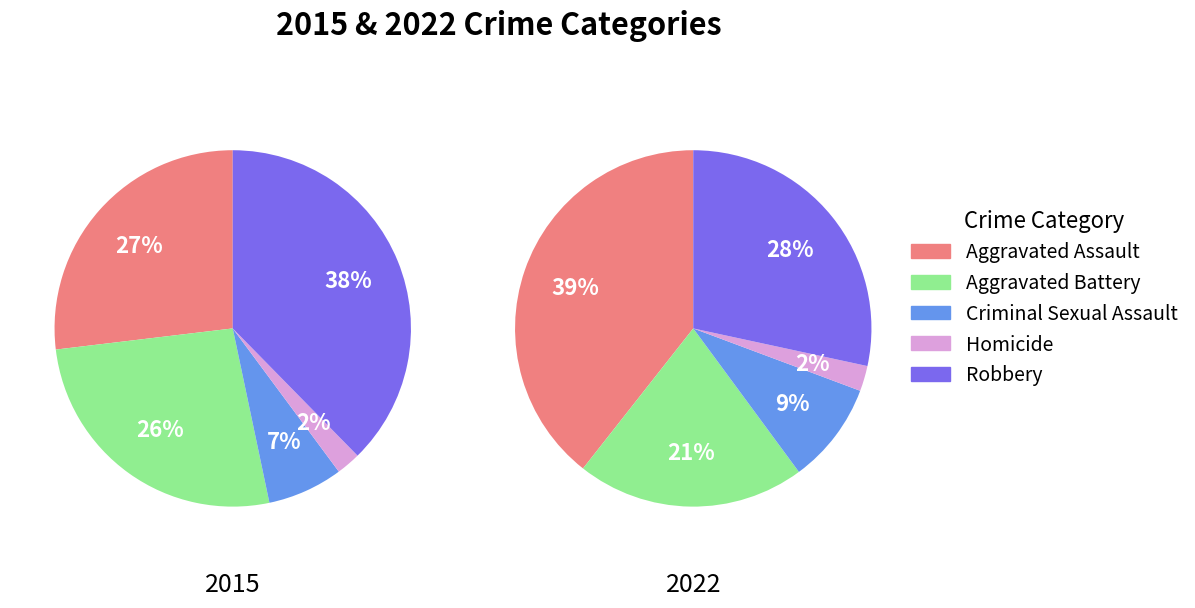

Does any single category account for the majority?

No